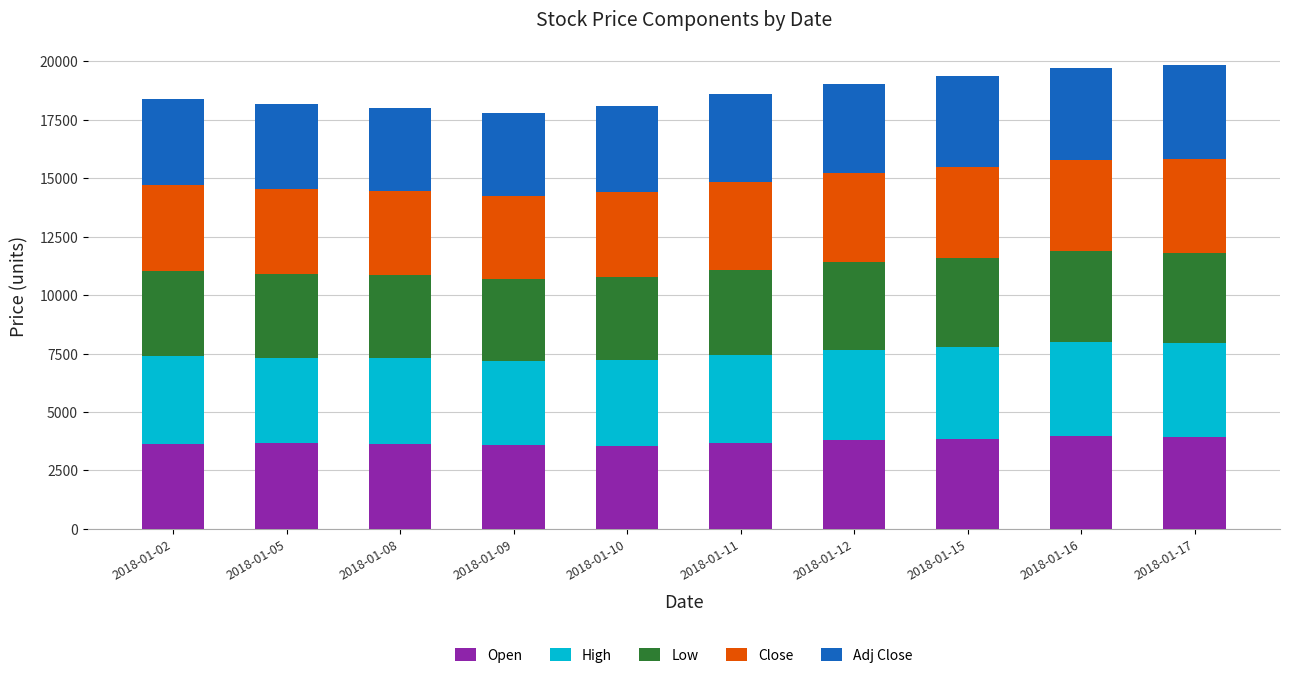

What is the lowest value of the Open series?

3555